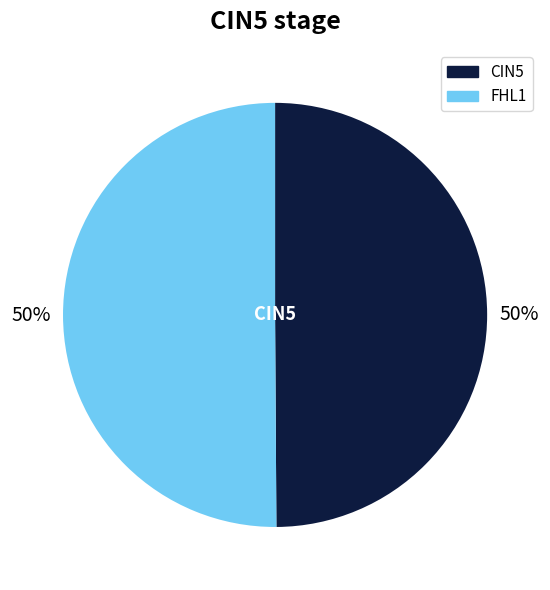

Count the number of slices in the pie.

2